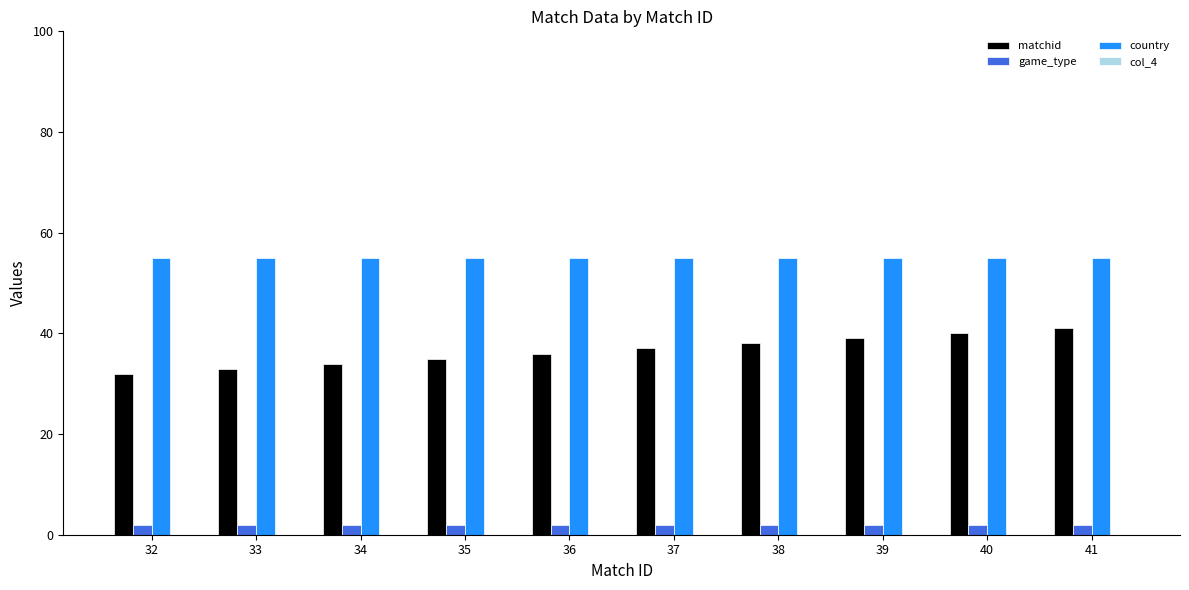

What is the difference between the highest and lowest values at 39?

53